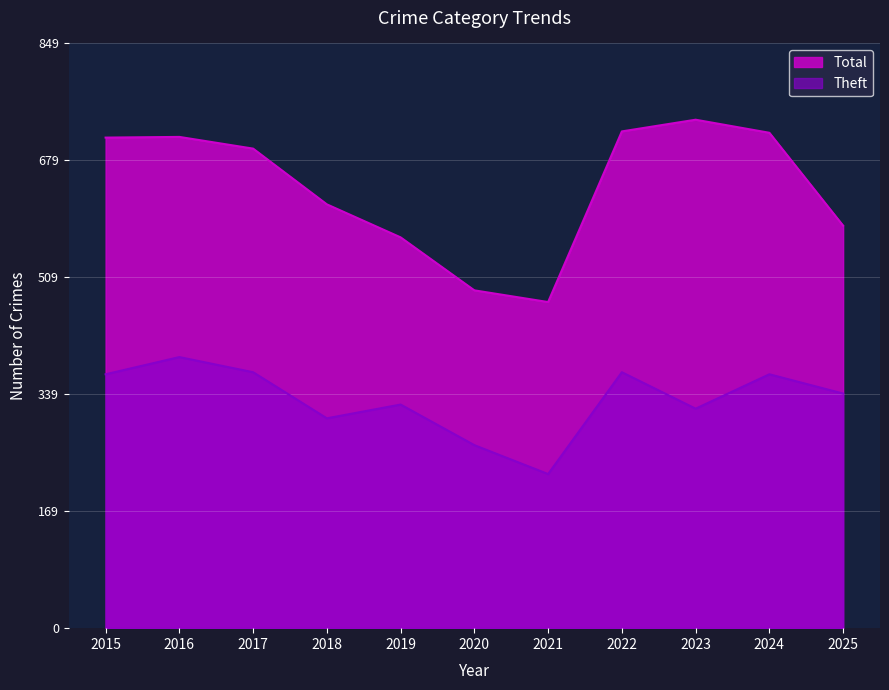

What is the total value across all series at 2022?

1094